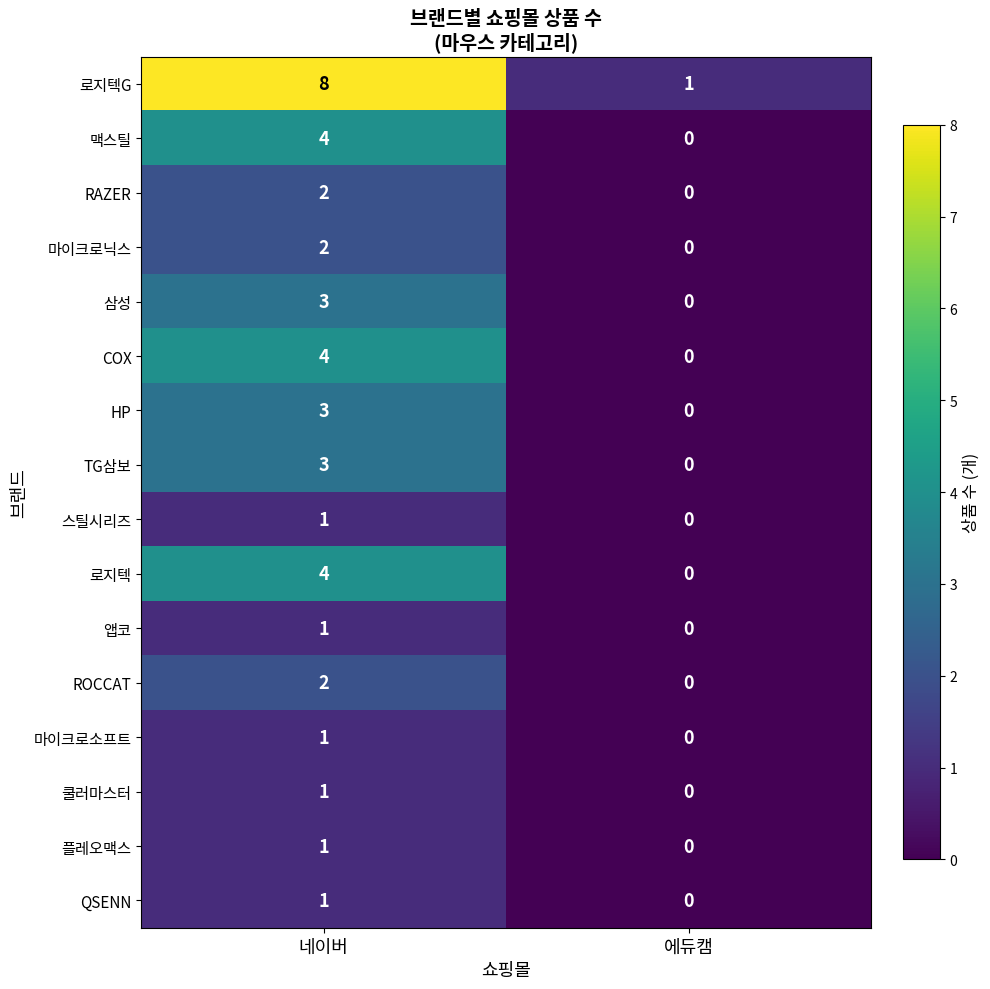

Where is 쿨러마스터 nearest to the value 0?

에듀캠